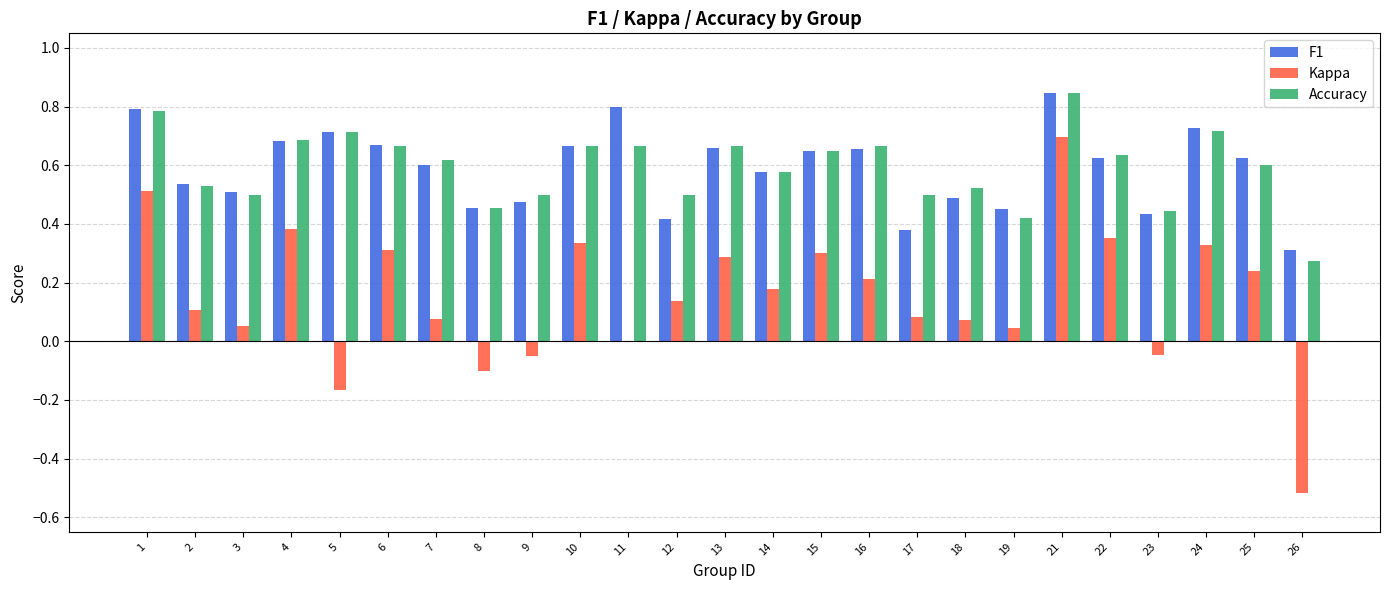

Which series changed the most between 3 and 25?

Kappa